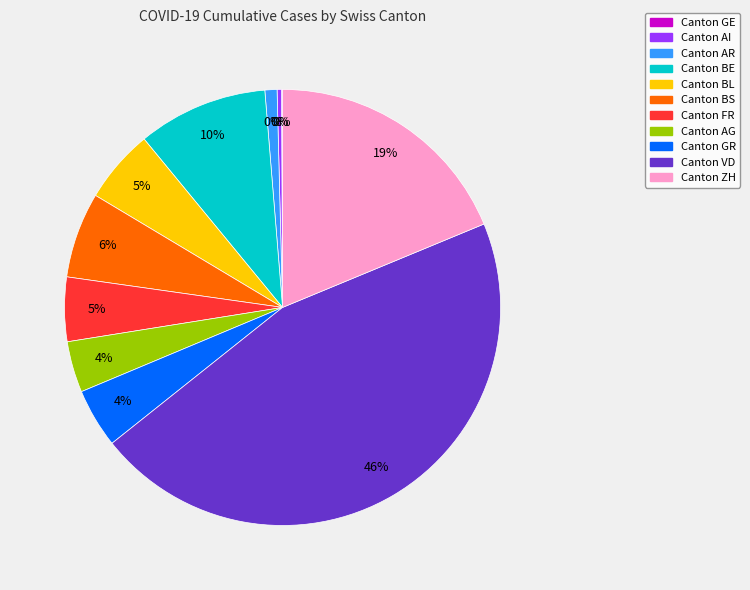

True or false: GR accounts for 4% of the total.

True